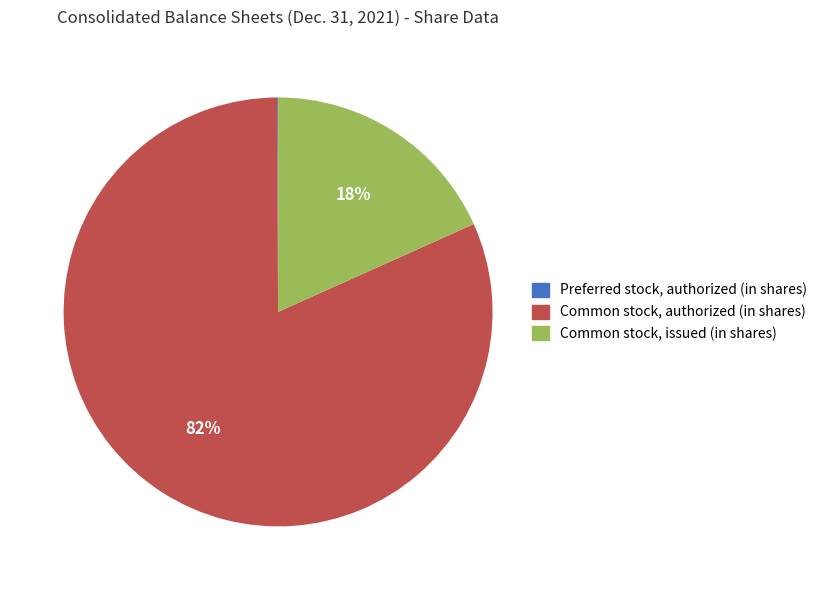

To the nearest percent, what is the difference between the largest and smallest slice percentages?

82%